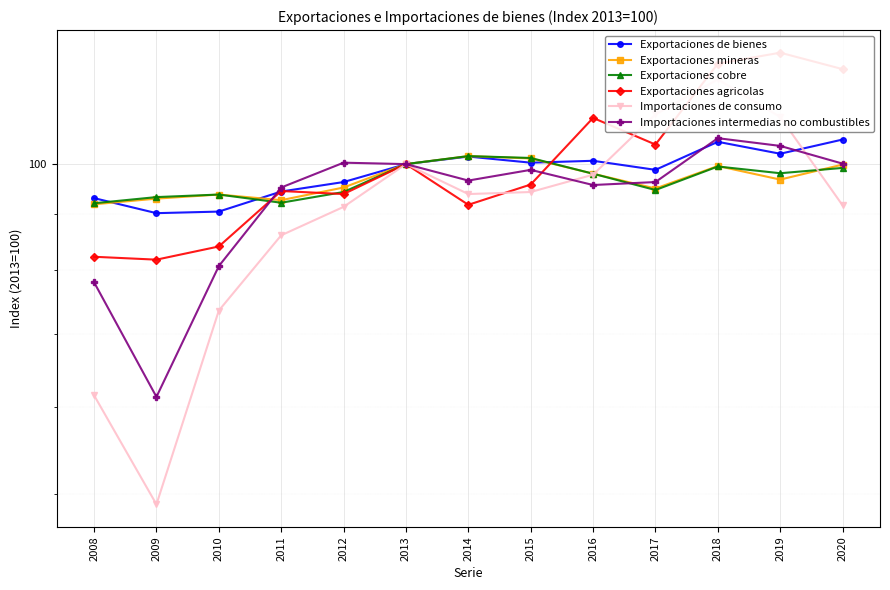

At which label is Exportaciones de bienes closest to 97?

2012